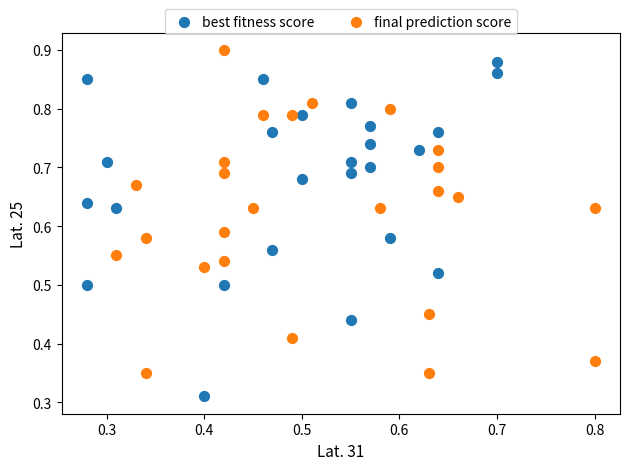

Which series contains the lowest Y value?

best fitness score